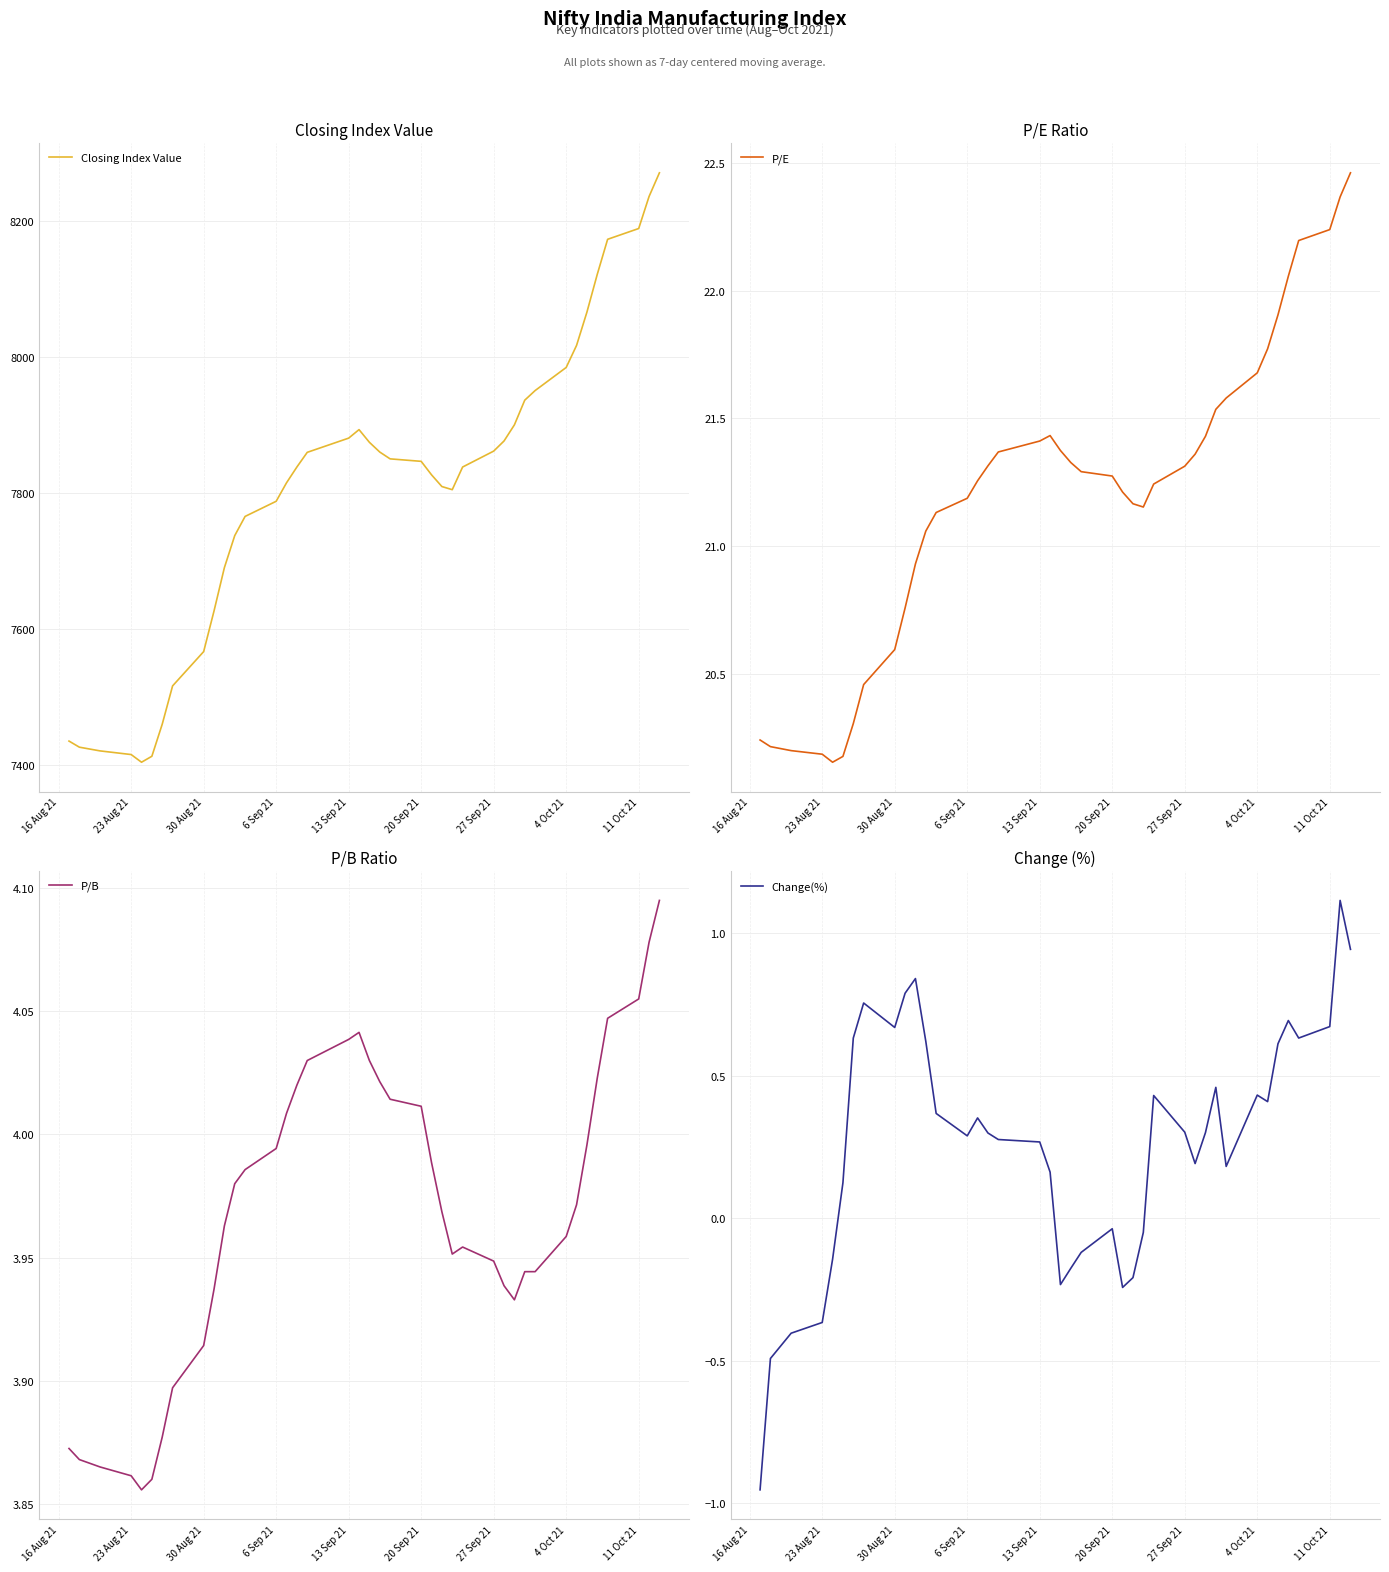

Rank the series by their maximum value, from lowest to highest.

Change(%), P/B, P/E, Closing Index Value